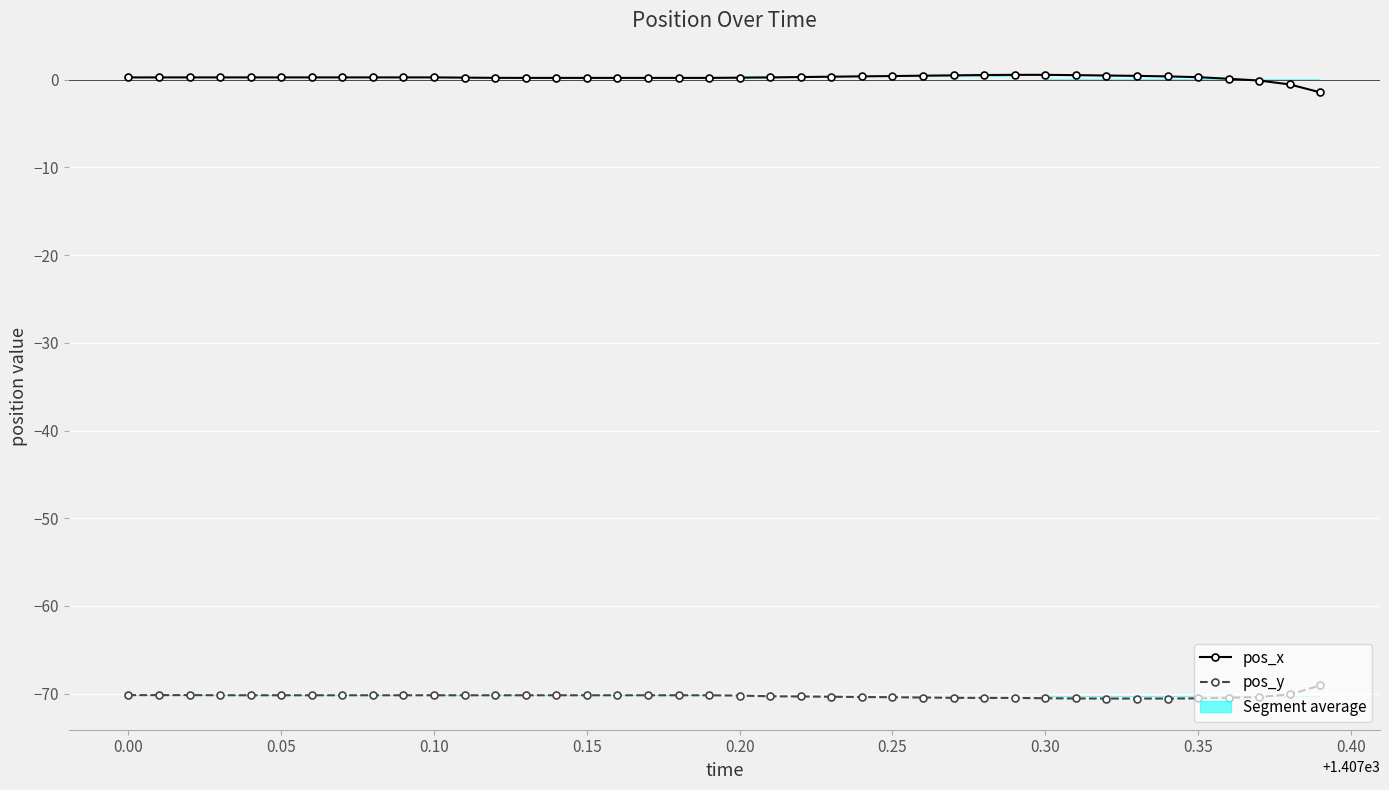

List the series in order of their peak value, highest first.

pos_x, pos_y